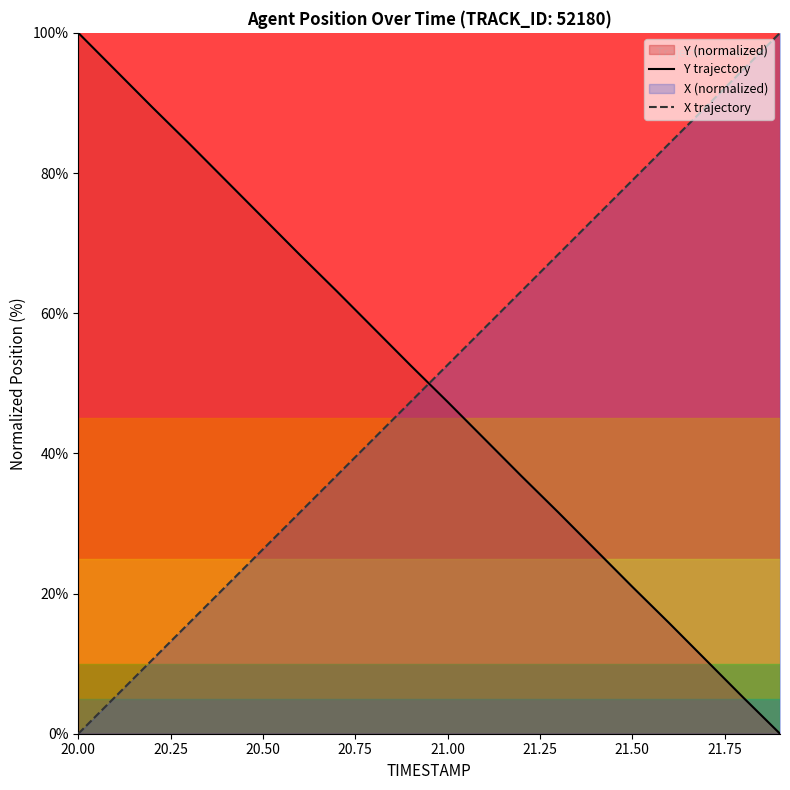

List the series in order of their peak value, highest first.

Y trajectory, X trajectory